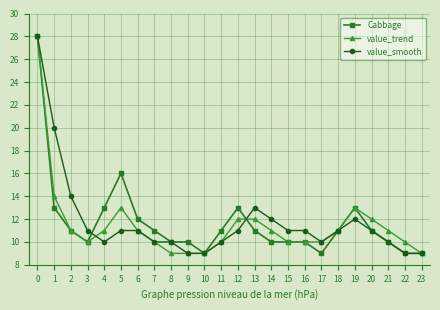

What is the difference between the highest and lowest values at 5?

5